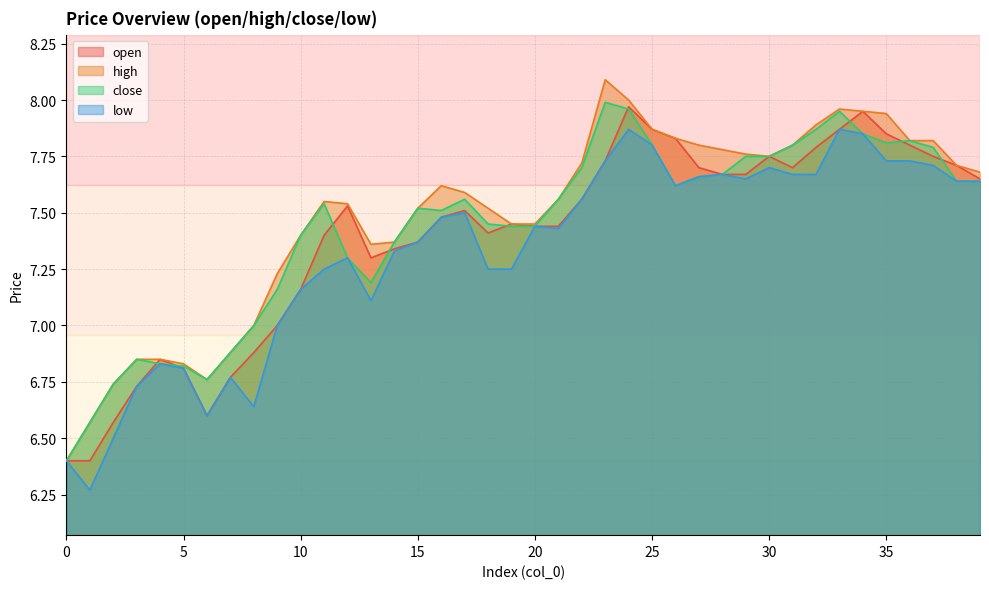

True or false: close has a value of 9.7 at 10.

False